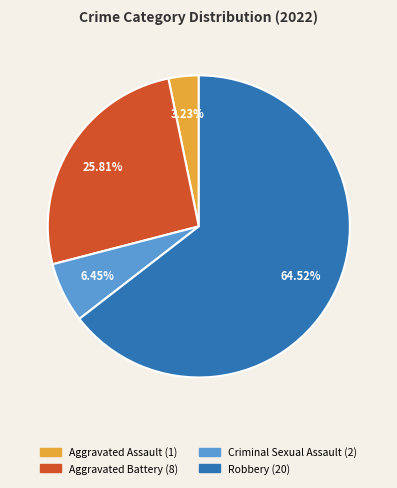

What is the largest slice in the pie chart?

Robbery